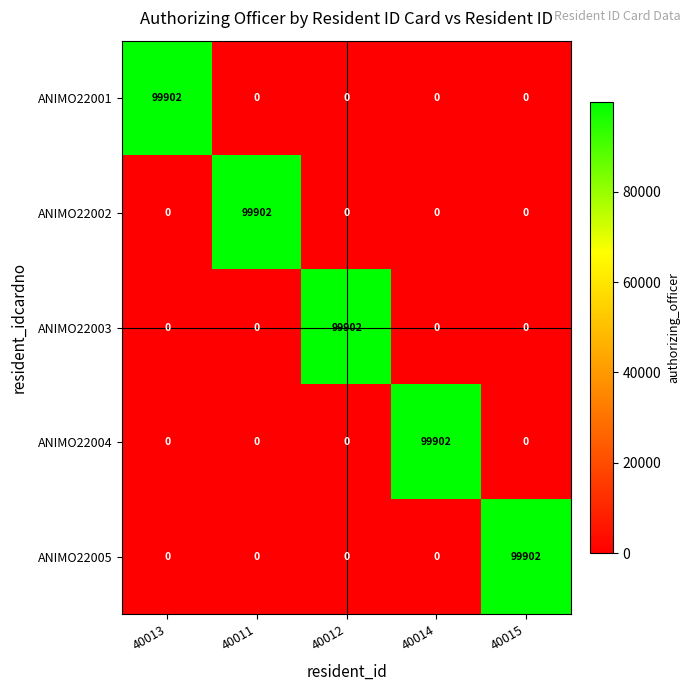

What is the highest value of the ANIMO22002 series?

99902